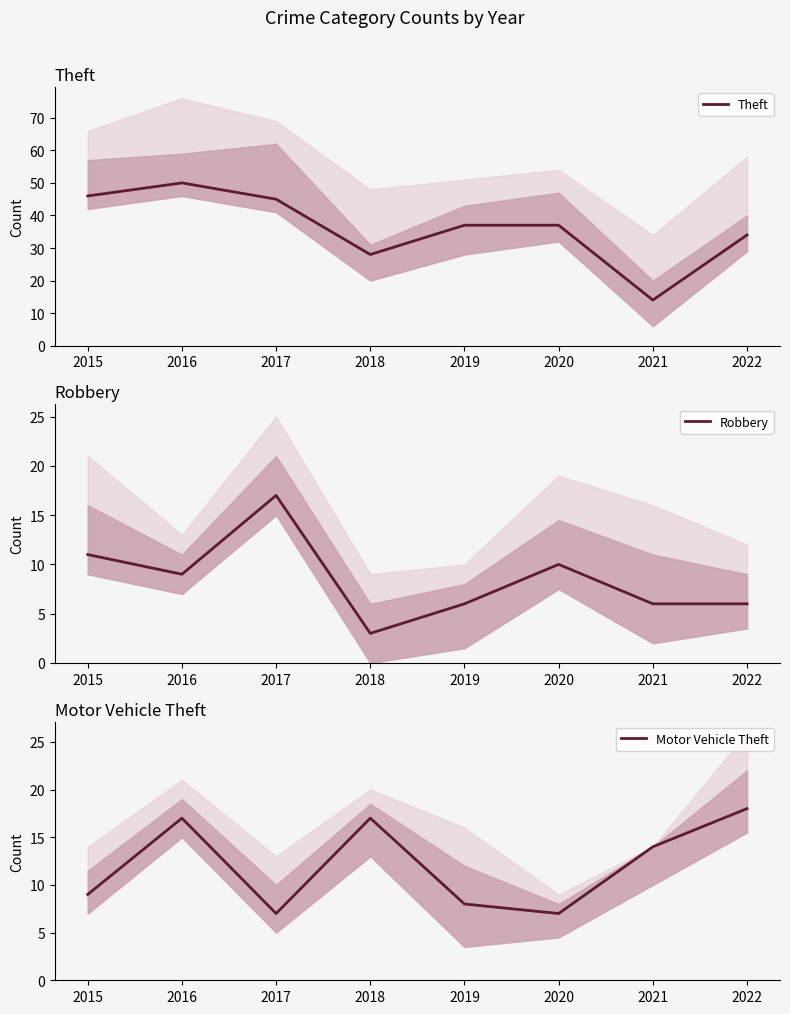

What are all the series names shown in the legend?

Theft, Robbery, Motor Vehicle Theft